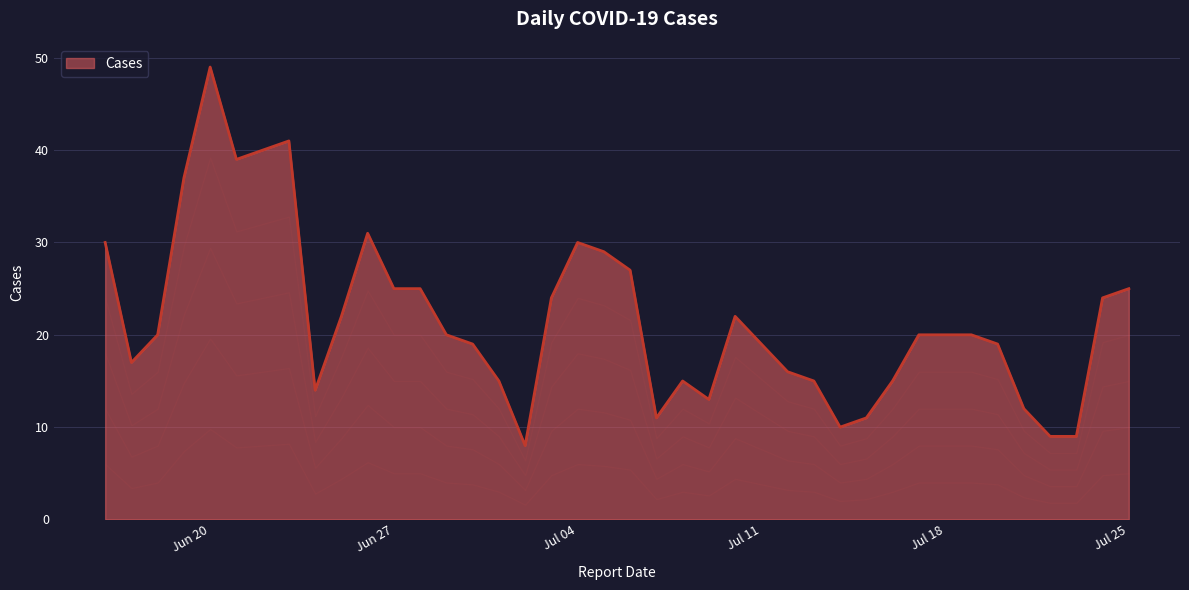

How many lines are shown in the chart?

1